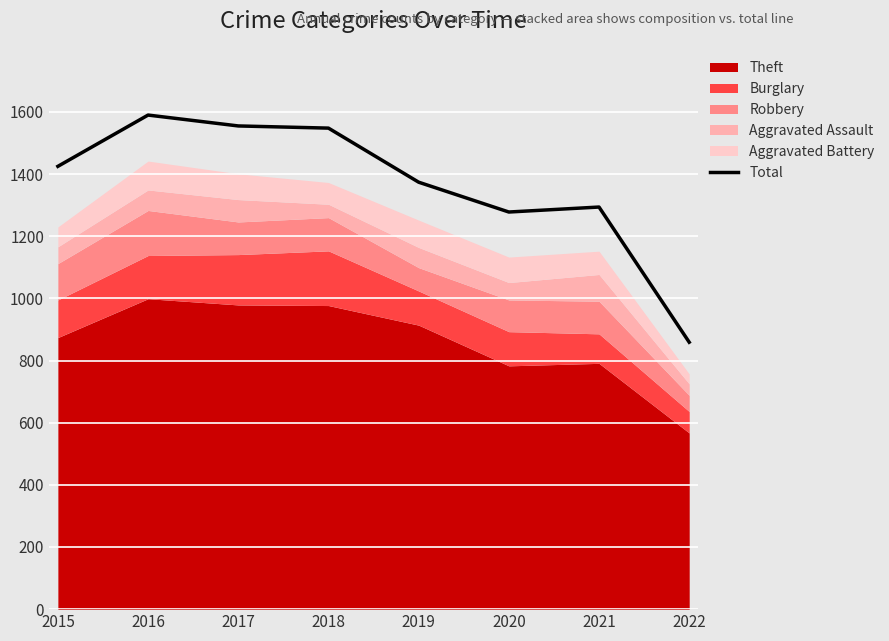

Which has a higher value, 2018 or 2022?

2018